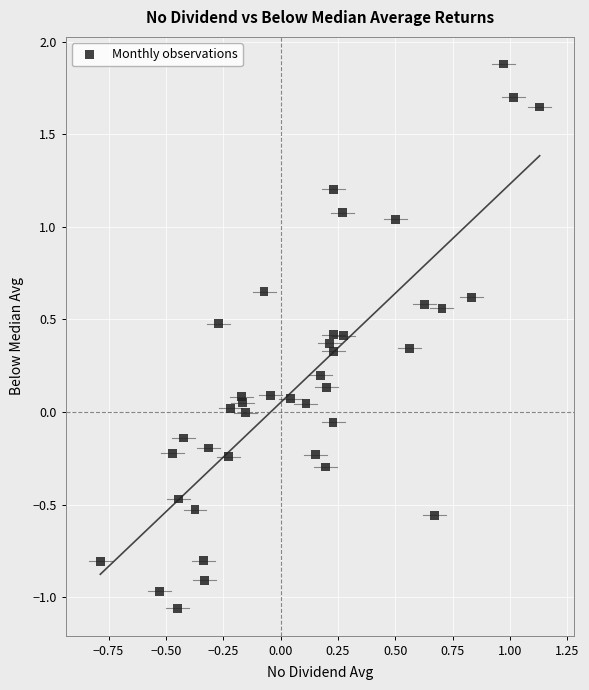

What is the range of Y values (max minus min)?

2.9